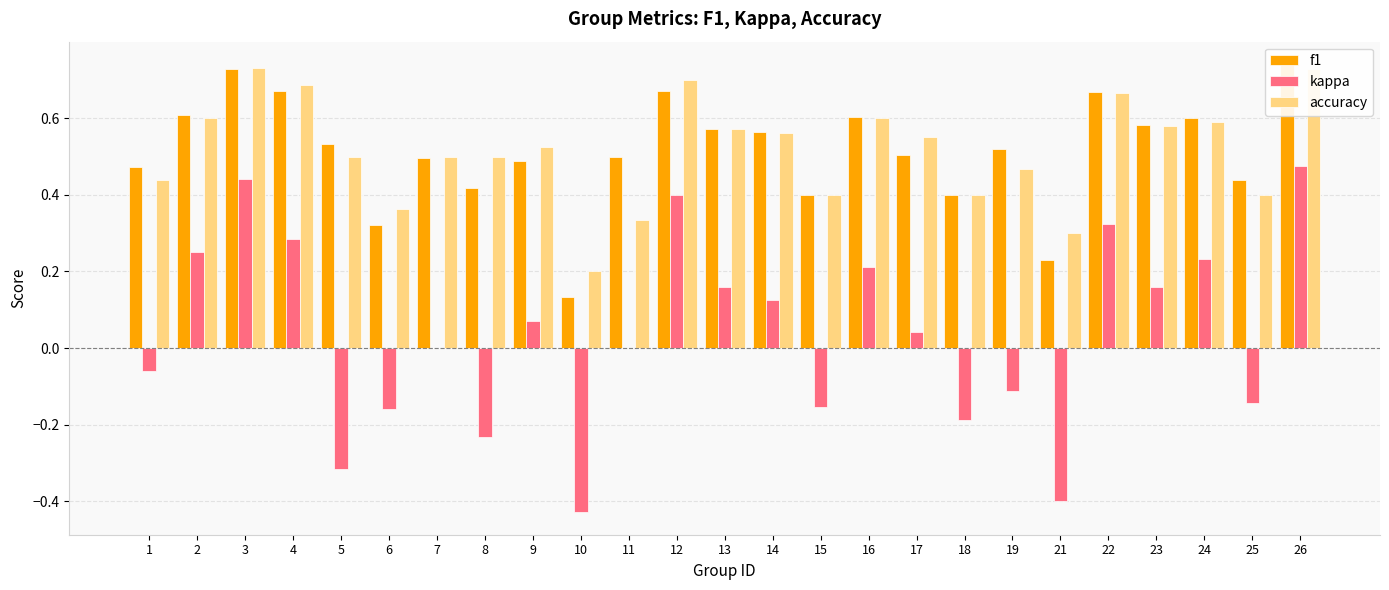

What is the value of the f1 bar at the 17th from the left?

0.5